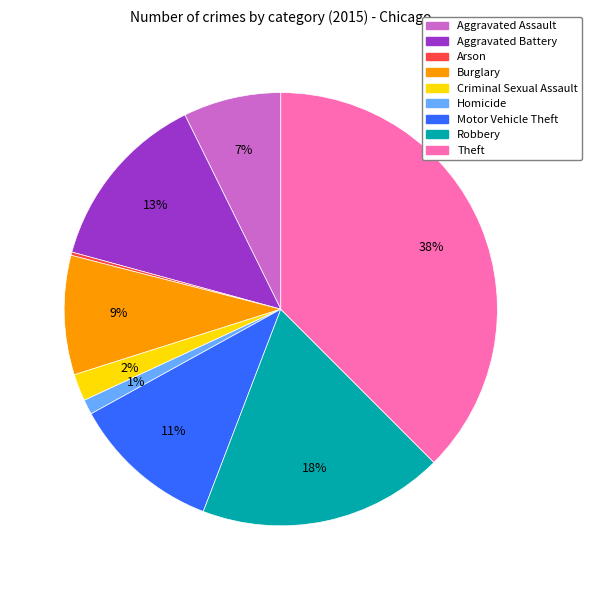

Does Aggravated Battery represent more than half of the total?

No